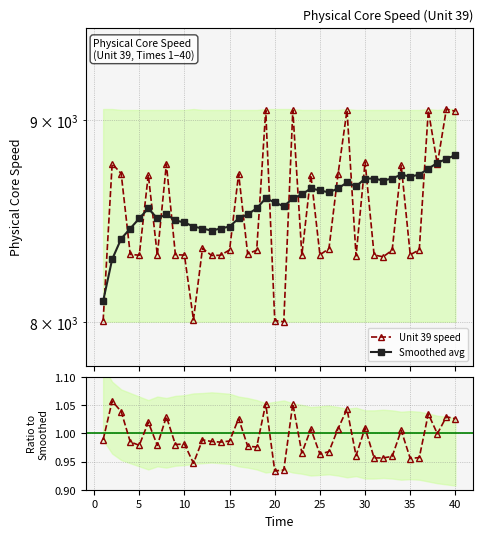

What is the average value of the Ratio to Smoothed series?

1.0